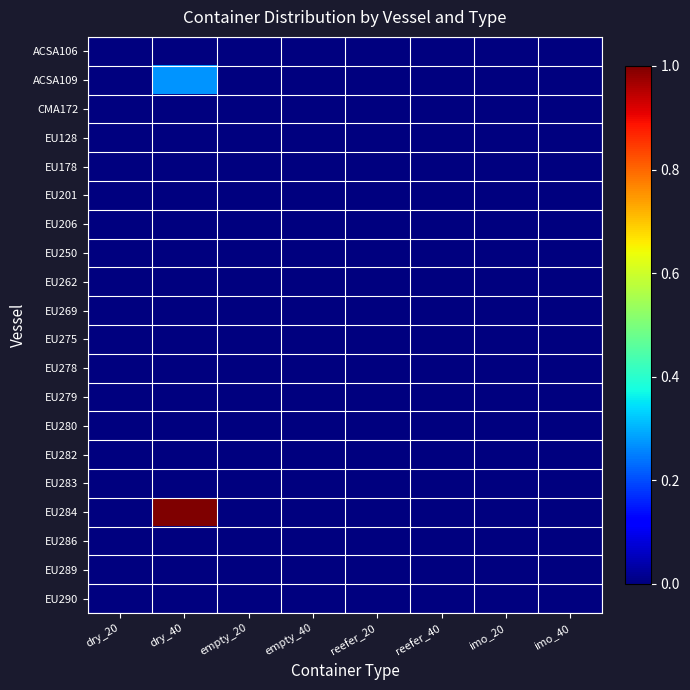

Reading left to right, what are all the values shown in this chart?

ACSA106: dry_20=0.0	dry_40=0.0	empty_20=0.0	empty_40=0.0	reefer_20=0.0	reefer_40=0.0	imo_20=0.0	imo_40=0.0
ACSA109: dry_20=0.0	dry_40=0.3	empty_20=0.0	empty_40=0.0	reefer_20=0.0	reefer_40=0.0	imo_20=0.0	imo_40=0.0
CMA172: dry_20=0.0	dry_40=0.0	empty_20=0.0	empty_40=0.0	reefer_20=0.0	reefer_40=0.0	imo_20=0.0	imo_40=0.0
EU128: dry_20=0.0	dry_40=0.0	empty_20=0.0	empty_40=0.0	reefer_20=0.0	reefer_40=0.0	imo_20=0.0	imo_40=0.0
EU178: dry_20=0.0	dry_40=0.0	empty_20=0.0	empty_40=0.0	reefer_20=0.0	reefer_40=0.0	imo_20=0.0	imo_40=0.0
EU201: dry_20=0.0	dry_40=0.0	empty_20=0.0	empty_40=0.0	reefer_20=0.0	reefer_40=0.0	imo_20=0.0	imo_40=0.0
EU206: dry_20=0.0	dry_40=0.0	empty_20=0.0	empty_40=0.0	reefer_20=0.0	reefer_40=0.0	imo_20=0.0	imo_40=0.0
EU250: dry_20=0.0	dry_40=0.0	empty_20=0.0	empty_40=0.0	reefer_20=0.0	reefer_40=0.0	imo_20=0.0	imo_40=0.0
EU262: dry_20=0.0	dry_40=0.0	empty_20=0.0	empty_40=0.0	reefer_20=0.0	reefer_40=0.0	imo_20=0.0	imo_40=0.0
EU269: dry_20=0.0	dry_40=0.0	empty_20=0.0	empty_40=0.0	reefer_20=0.0	reefer_40=0.0	imo_20=0.0	imo_40=0.0
EU275: dry_20=0.0	dry_40=0.0	empty_20=0.0	empty_40=0.0	reefer_20=0.0	reefer_40=0.0	imo_20=0.0	imo_40=0.0
EU278: dry_20=0.0	dry_40=0.0	empty_20=0.0	empty_40=0.0	reefer_20=0.0	reefer_40=0.0	imo_20=0.0	imo_40=0.0
EU279: dry_20=0.0	dry_40=0.0	empty_20=0.0	empty_40=0.0	reefer_20=0.0	reefer_40=0.0	imo_20=0.0	imo_40=0.0
EU280: dry_20=0.0	dry_40=0.0	empty_20=0.0	empty_40=0.0	reefer_20=0.0	reefer_40=0.0	imo_20=0.0	imo_40=0.0
EU282: dry_20=0.0	dry_40=0.0	empty_20=0.0	empty_40=0.0	reefer_20=0.0	reefer_40=0.0	imo_20=0.0	imo_40=0.0
EU283: dry_20=0.0	dry_40=0.0	empty_20=0.0	empty_40=0.0	reefer_20=0.0	reefer_40=0.0	imo_20=0.0	imo_40=0.0
EU284: dry_20=0.0	dry_40=1.0	empty_20=0.0	empty_40=0.0	reefer_20=0.0	reefer_40=0.0	imo_20=0.0	imo_40=0.0
EU286: dry_20=0.0	dry_40=0.0	empty_20=0.0	empty_40=0.0	reefer_20=0.0	reefer_40=0.0	imo_20=0.0	imo_40=0.0
EU289: dry_20=0.0	dry_40=0.0	empty_20=0.0	empty_40=0.0	reefer_20=0.0	reefer_40=0.0	imo_20=0.0	imo_40=0.0
EU290: dry_20=0.0	dry_40=0.0	empty_20=0.0	empty_40=0.0	reefer_20=0.0	reefer_40=0.0	imo_20=0.0	imo_40=0.0